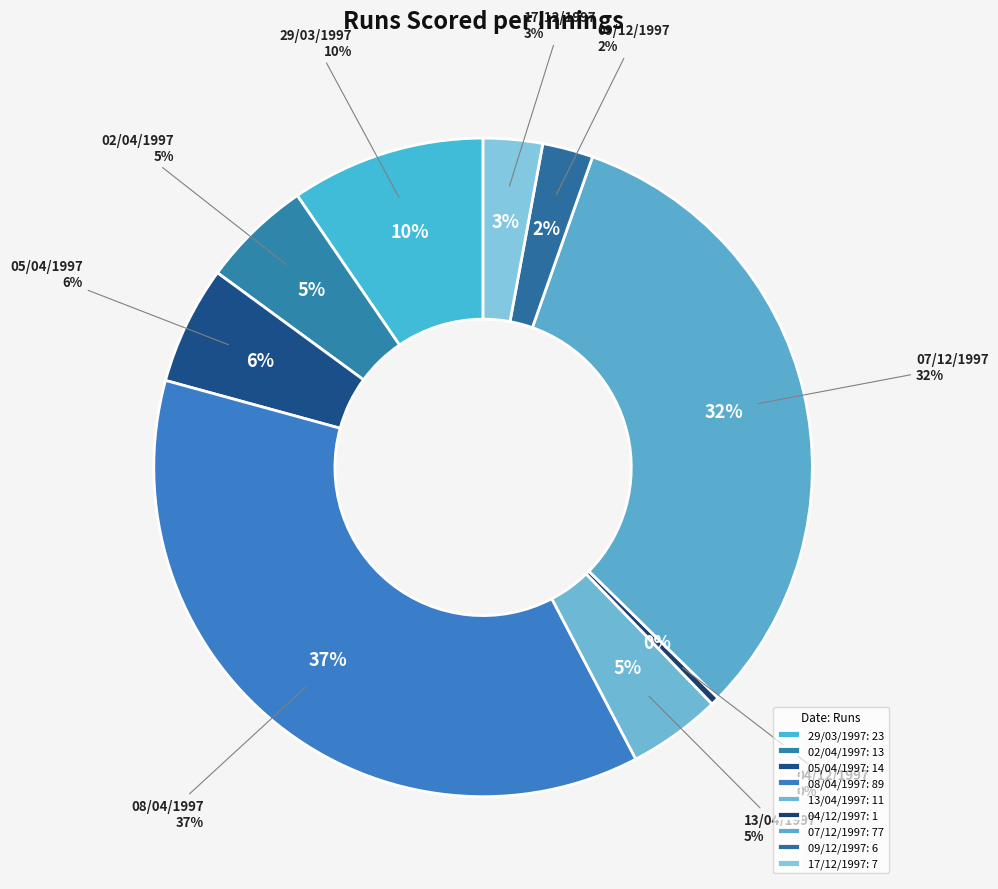

Which category has the biggest portion of the pie?

08/04/1997